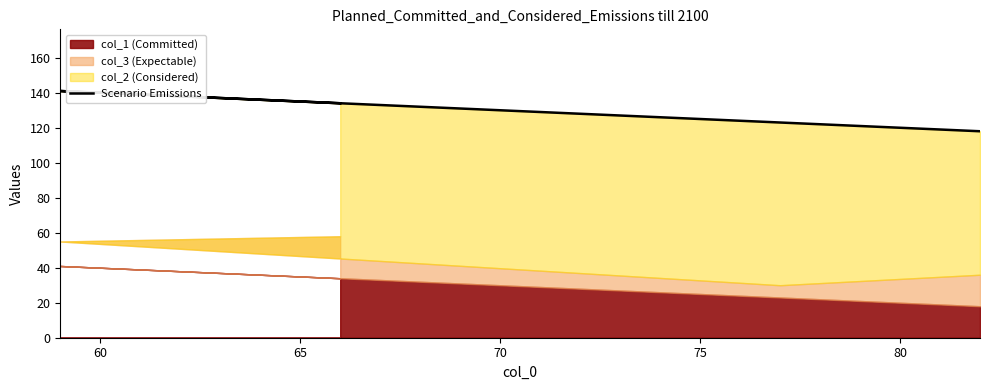

Which has a higher value, 70 or 60?

60